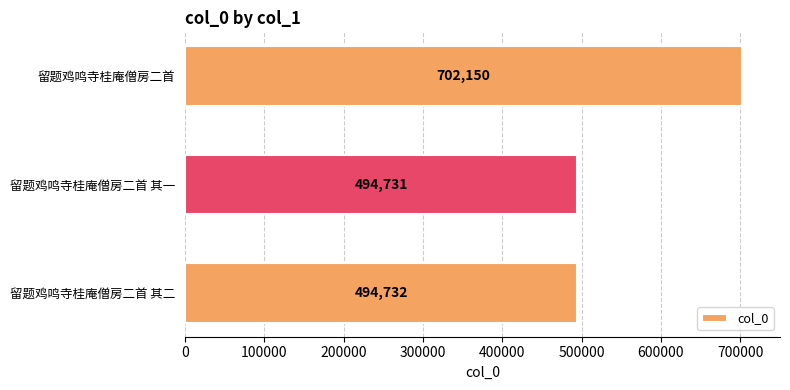

What is the sum of all values?

1691613